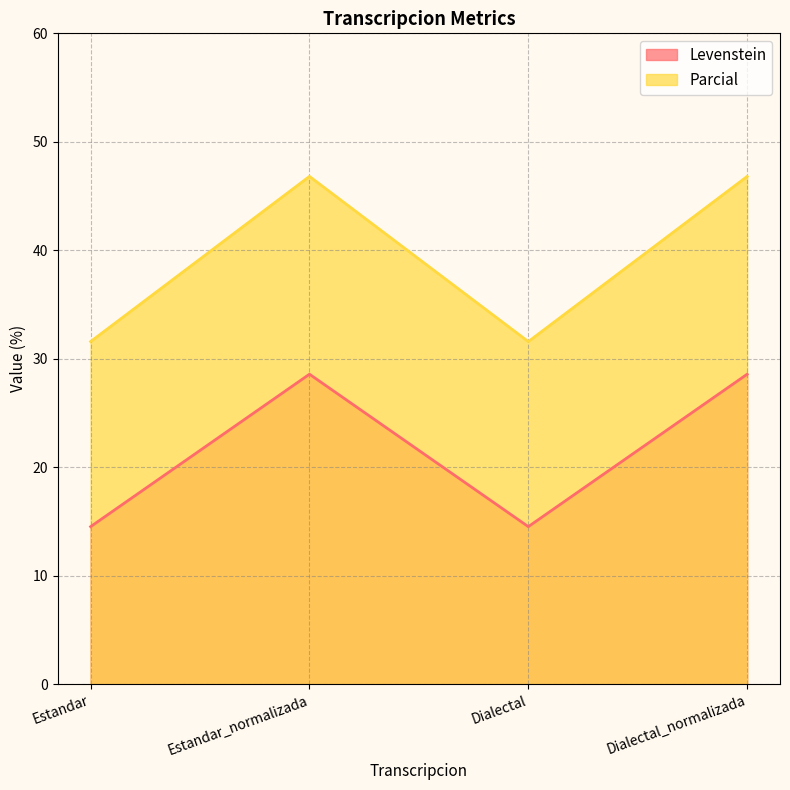

At which label does Levenstein reach its minimum?

Estandar